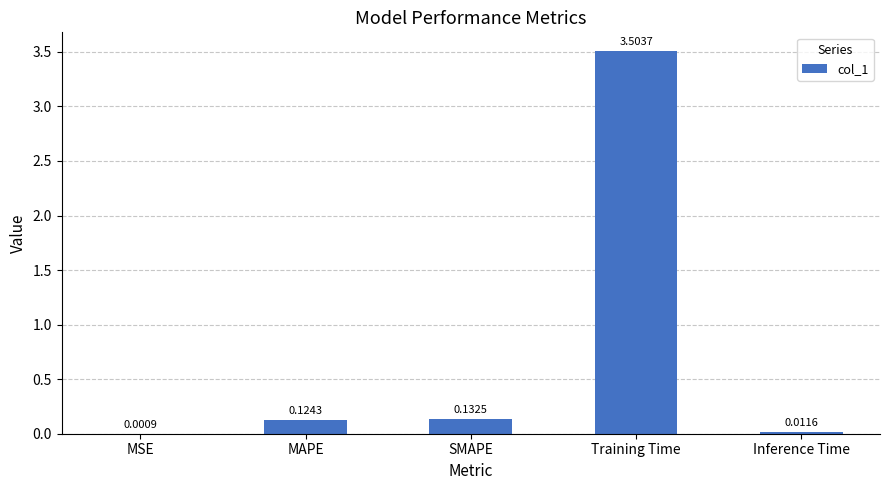

At which label is the value closest to 1?

SMAPE